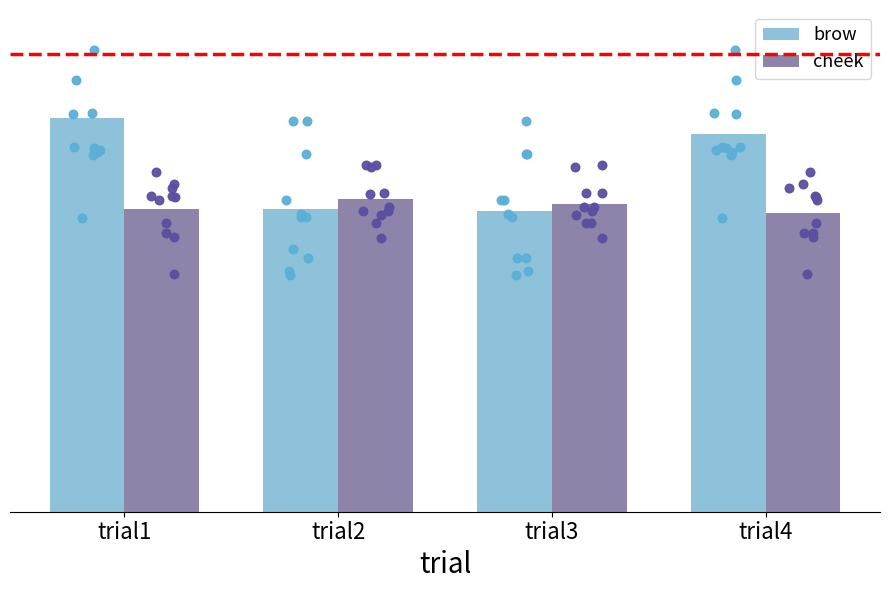

Which series has the widest spread of Y values?

brow